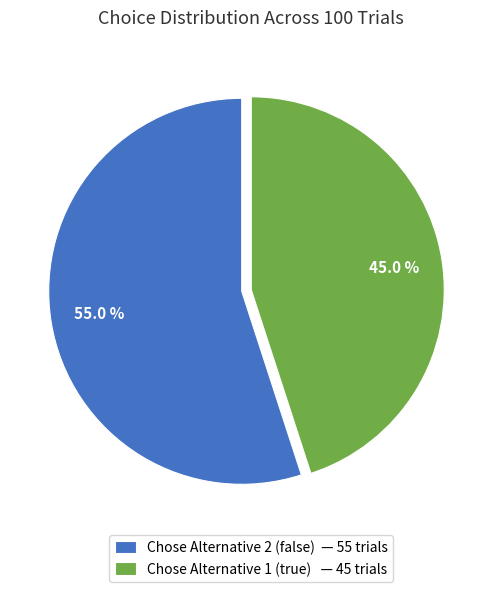

What is the majority slice?

Chose Alternative 2 (false) — 55 trials